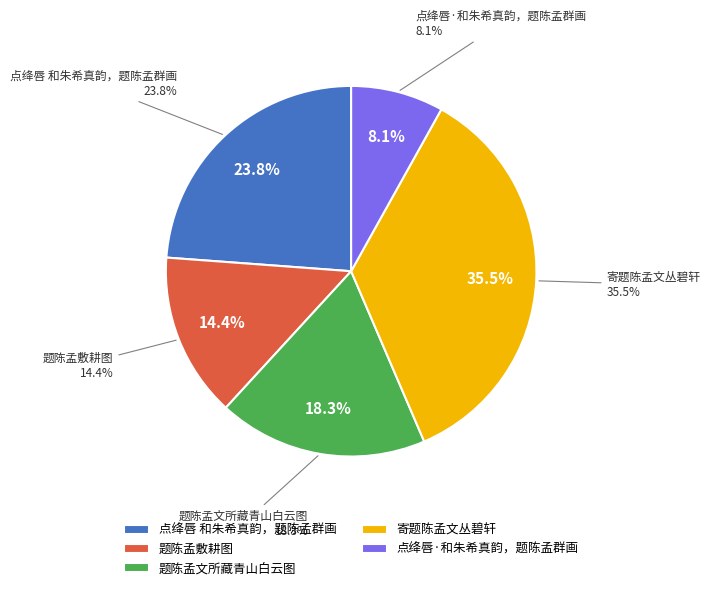

Count the number of slices in the pie.

5